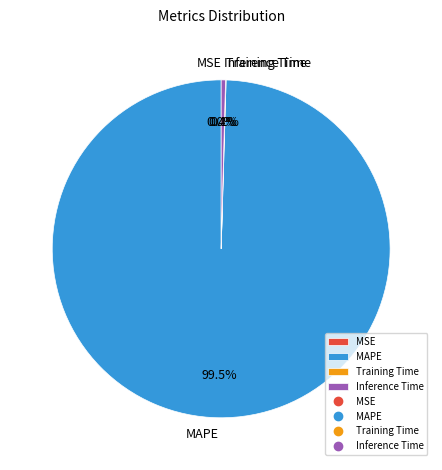

What is the largest slice in the pie chart?

MAPE